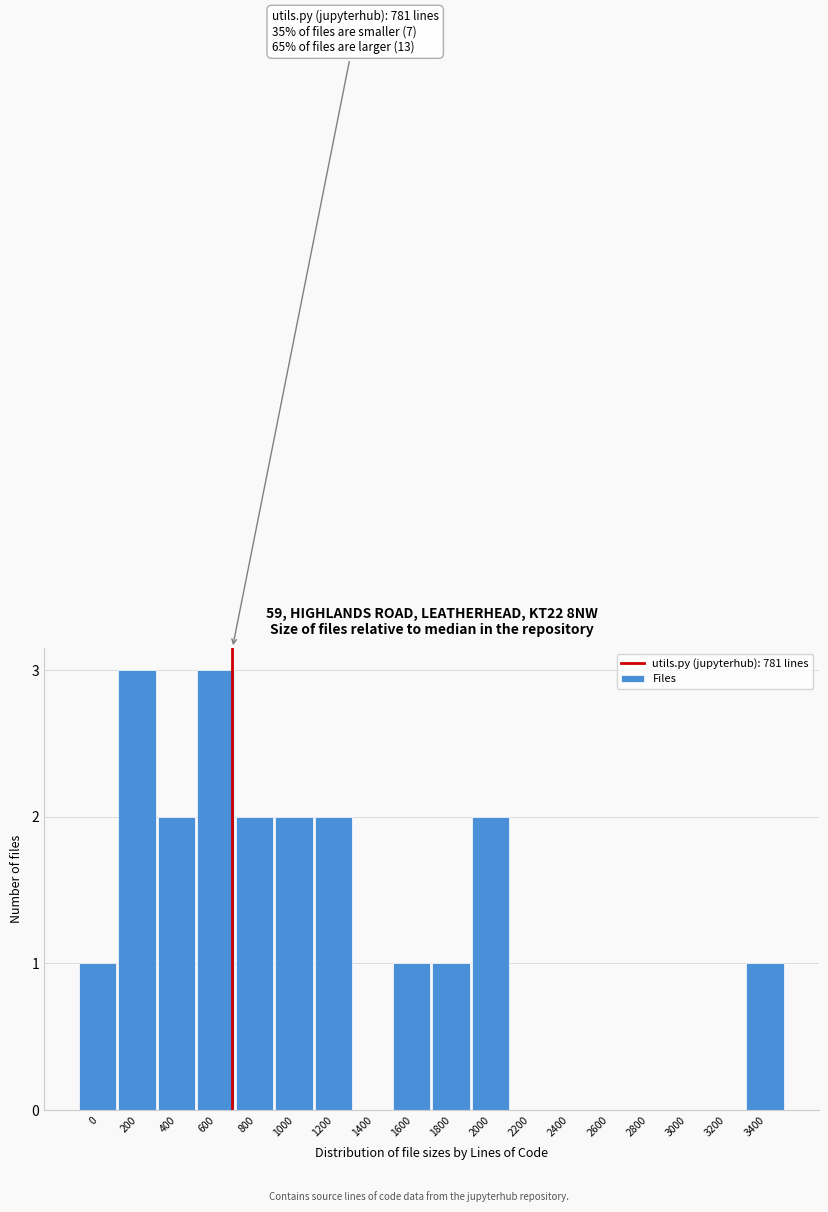

Reading right to left, what are all the values shown in this chart?

3400=1	3200=0	3000=0	2800=0	2600=0	2400=0	2200=0	2000=2	1800=1	1600=1	1400=0	1200=2	1000=2	800=2	600=3	400=2	200=3	0=1